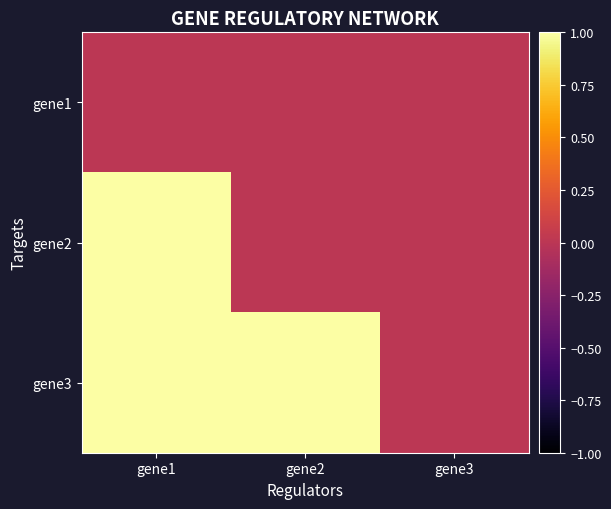

Reading left to right, what are all the values shown in this chart?

gene1: gene1=0	gene2=0	gene3=0
gene2: gene1=1	gene2=0	gene3=0
gene3: gene1=1	gene2=1	gene3=0